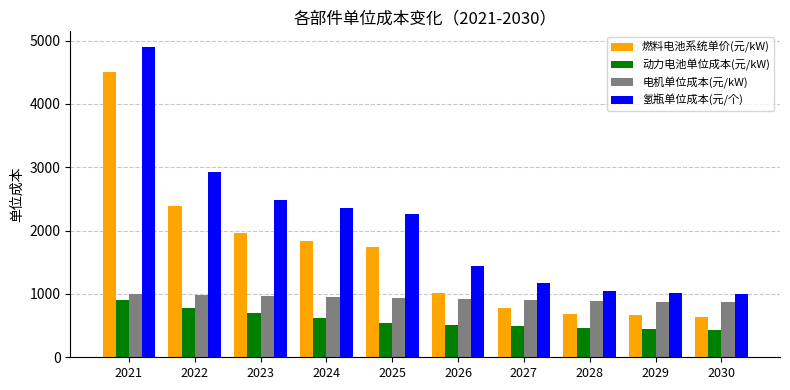

How many categories are shown in the chart?

10